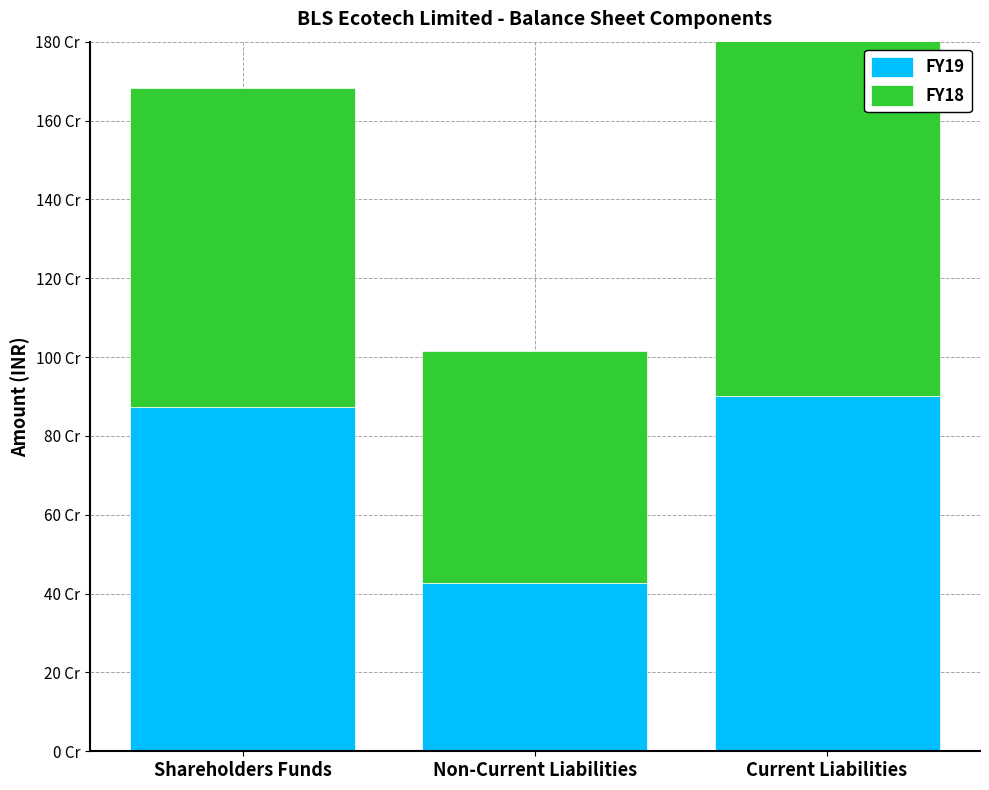

At Non-Current Liabilities, list the series in order from largest to smallest.

FY18, FY19